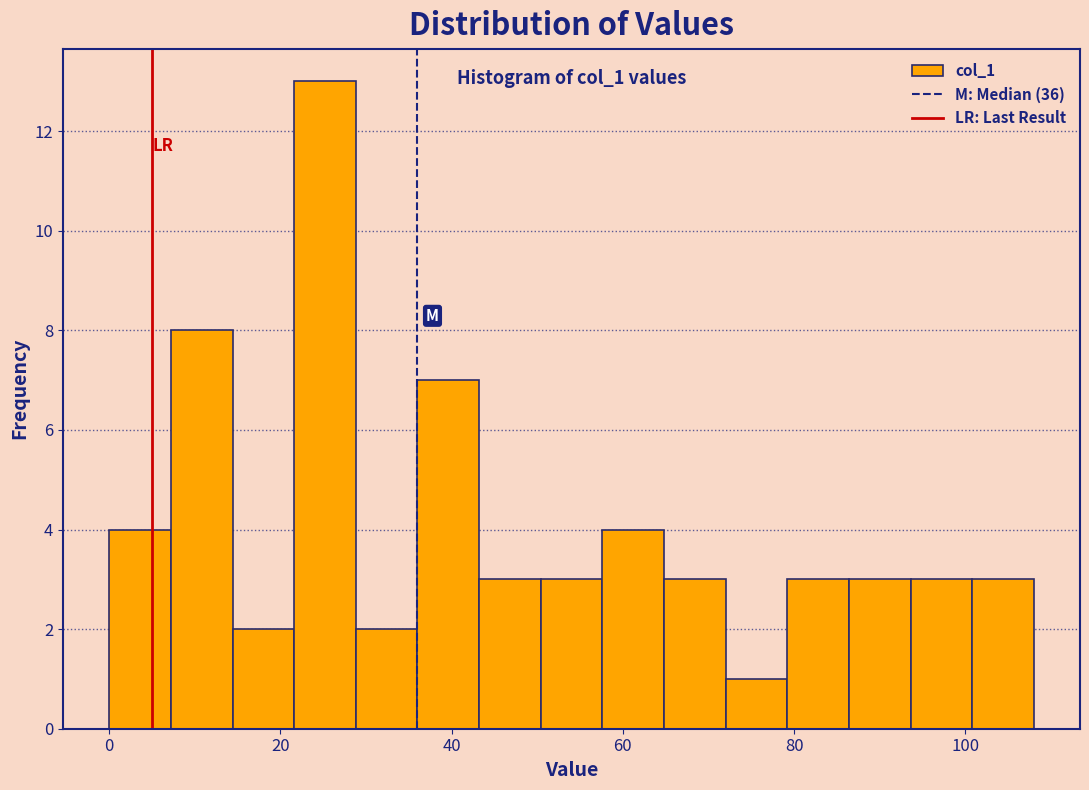

Around what value on the x-axis is the tallest bar? Give the approximate position of its centre, as read against the axis.

26